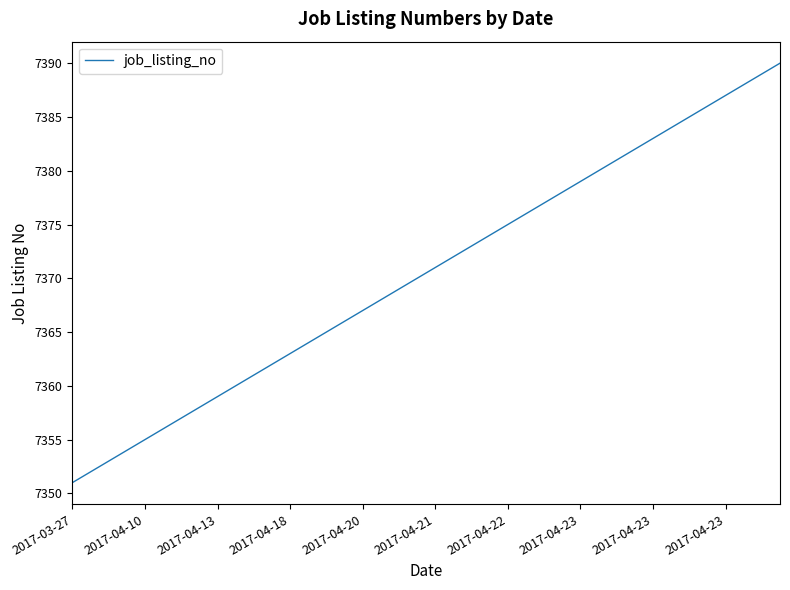

Reading left to right, list all the values displayed in this chart.

7351	7352	7353	7354	7355	7356	7357	7358	7359	7360	7361	7362	7363	7364	7365	7366	7367	7368	7369	7370	7371	7372	7373	7374	7375	7376	7377	7378	7379	7380	7381	7382	7383	7384	7385	7386	7387	7388	7389	7390